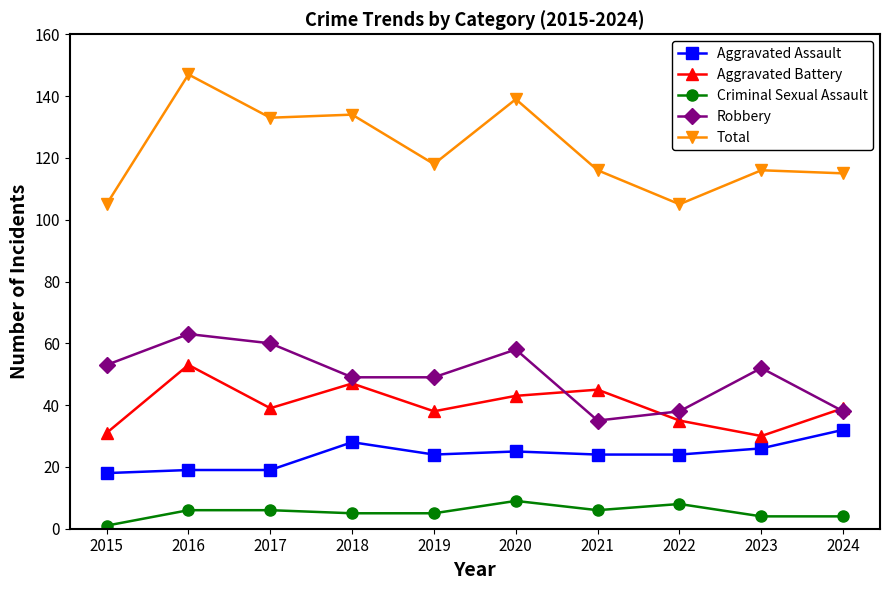

How many data points does each series have?

10